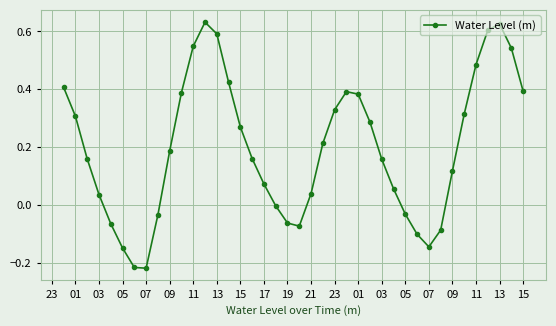

How many interior local valleys (lower than both neighbors) does the data have?

3